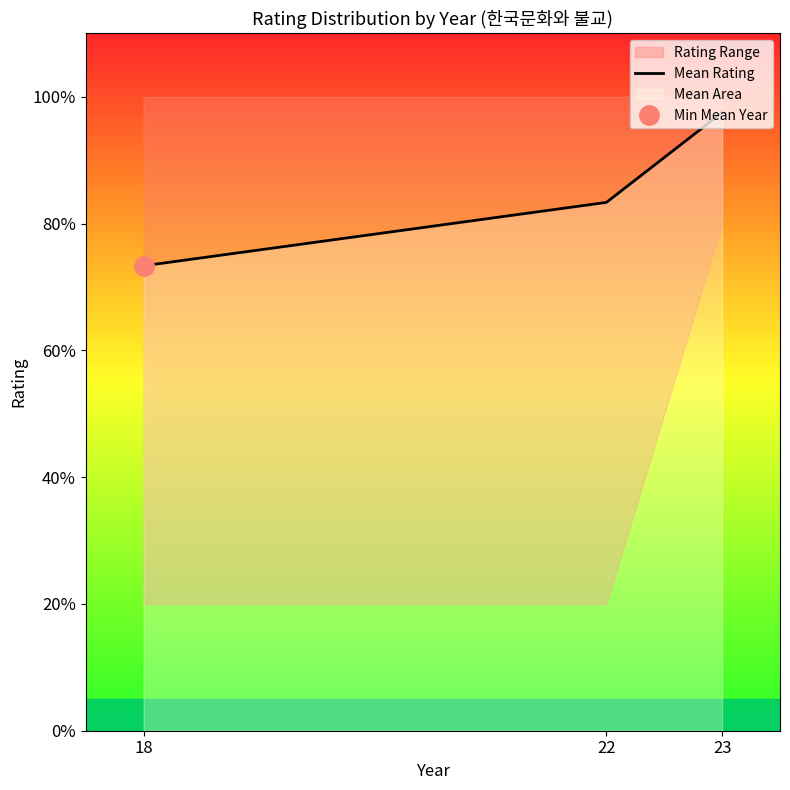

Is it true that the value at 22 is 1.4?

False